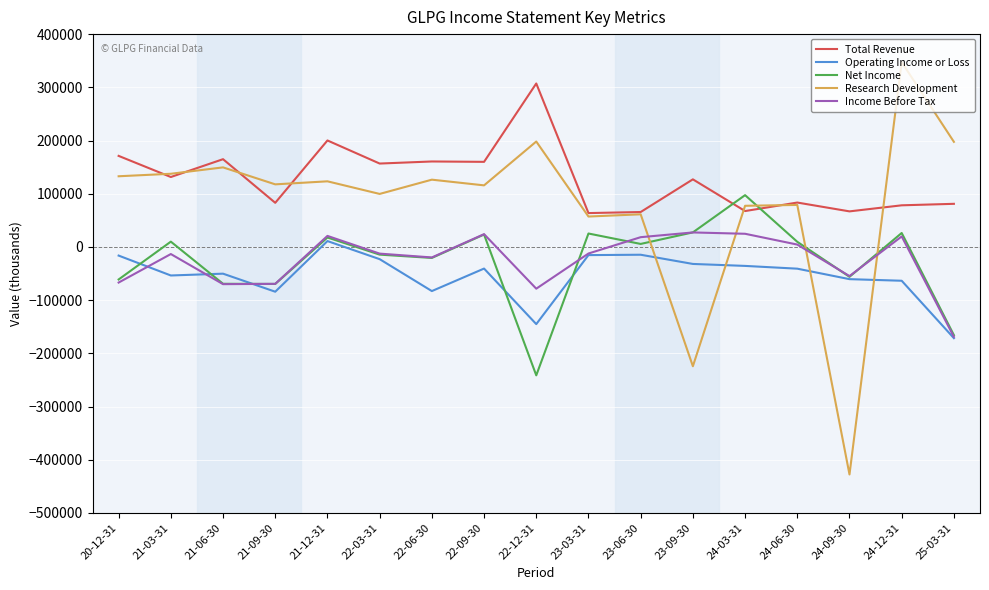

Is this an area chart (filled region under the line)?

No